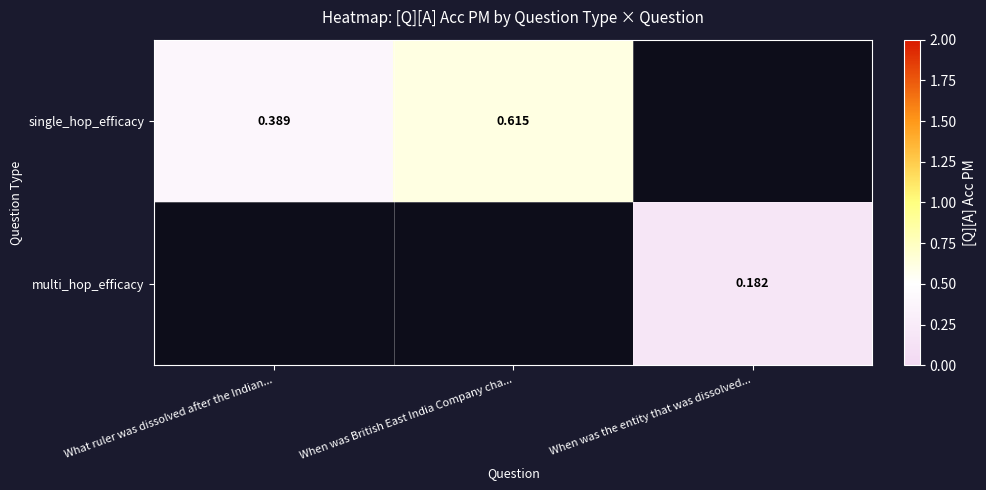

How many values in multi_hop_efficacy are above zero?

1